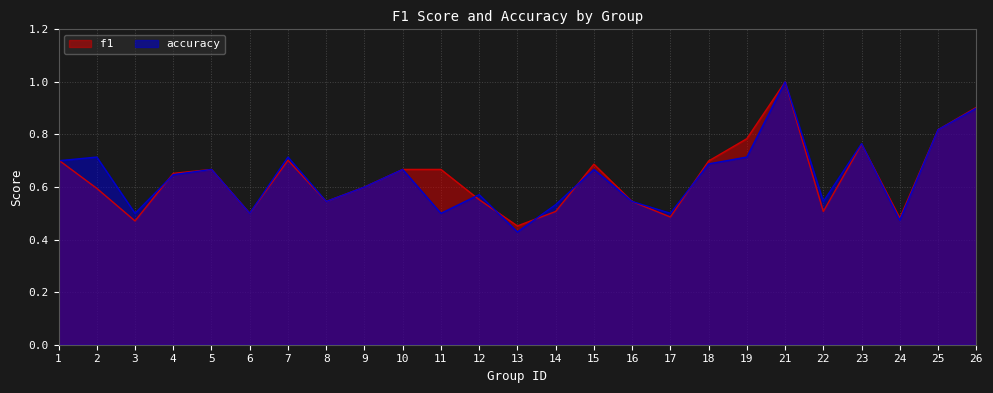

What is the value of the accuracy point at the 20th from the left?

1.0